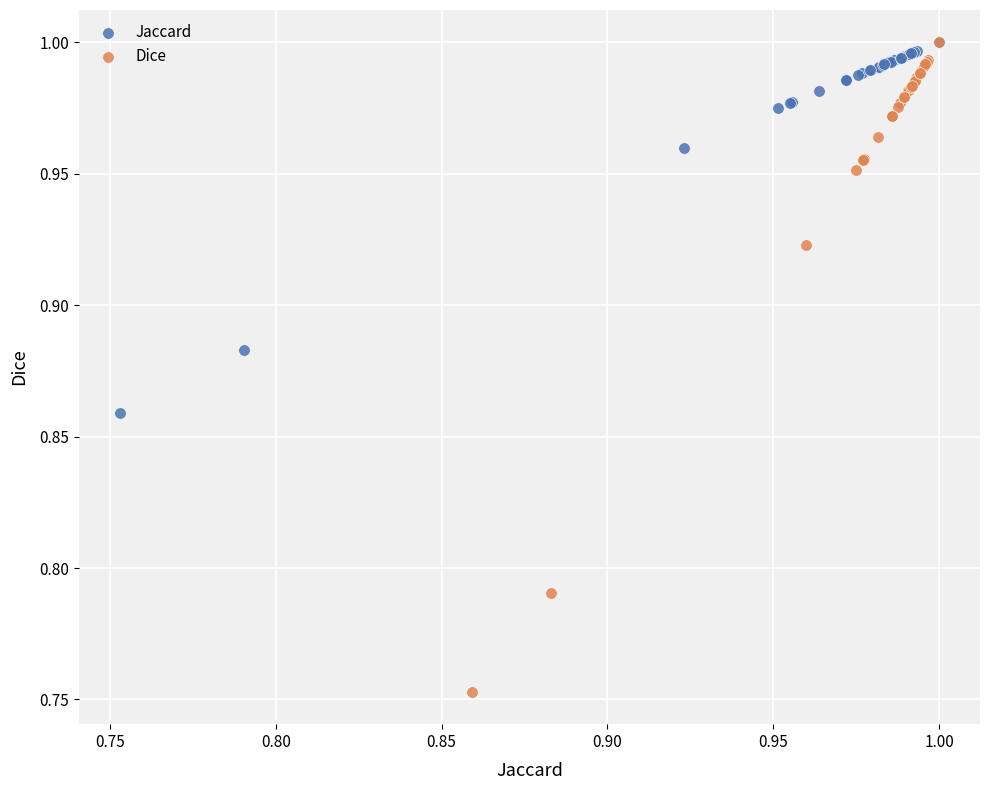

Which series reaches the minimum Y coordinate?

Dice